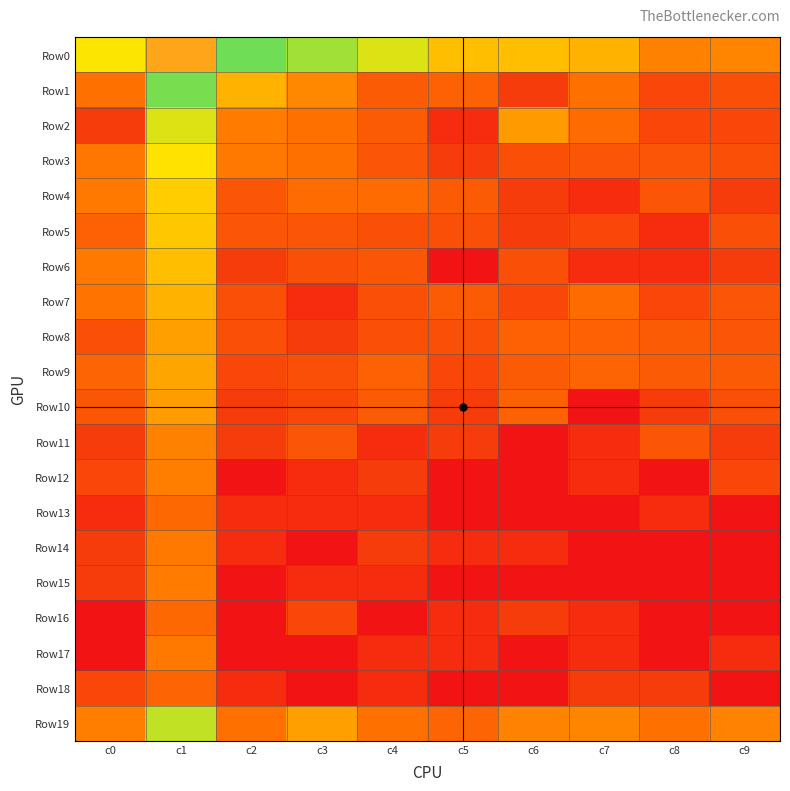

Which label corresponds to the smallest value in the chart?

c5